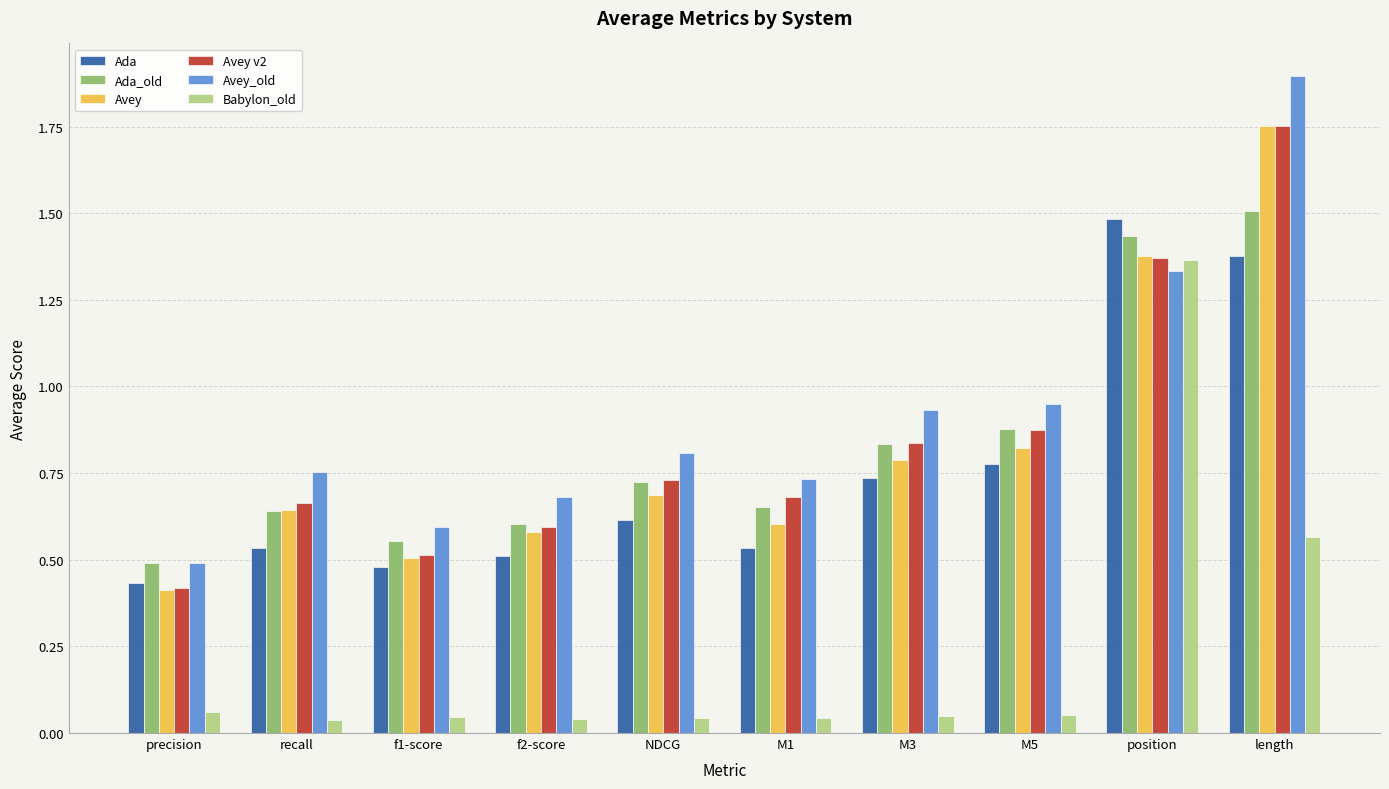

What is the difference between the Ada values at recall and M3?

0.2